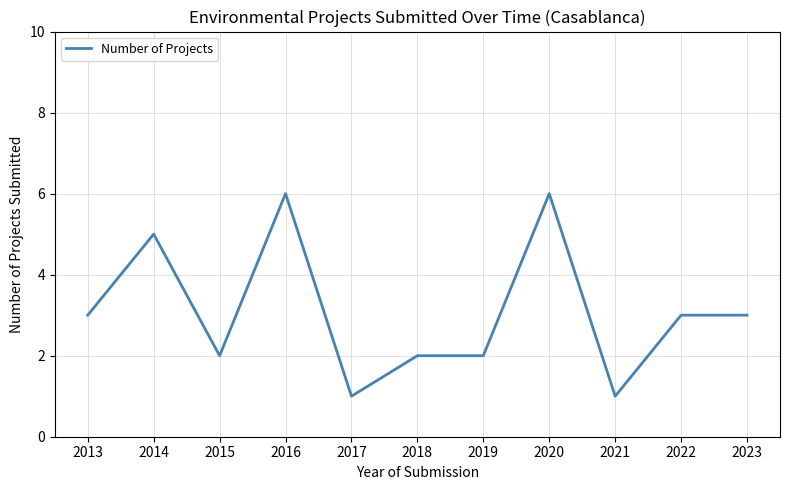

What is the difference between the maximum and minimum values?

5